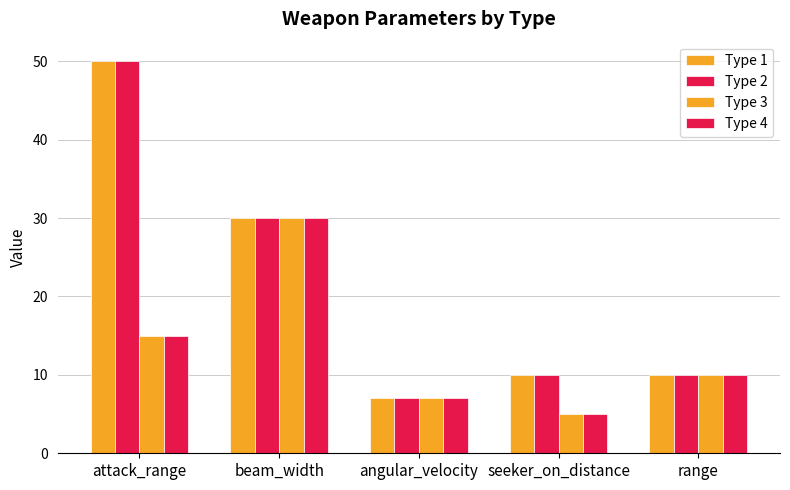

At which label is Type 2 closest to 28?

beam_width